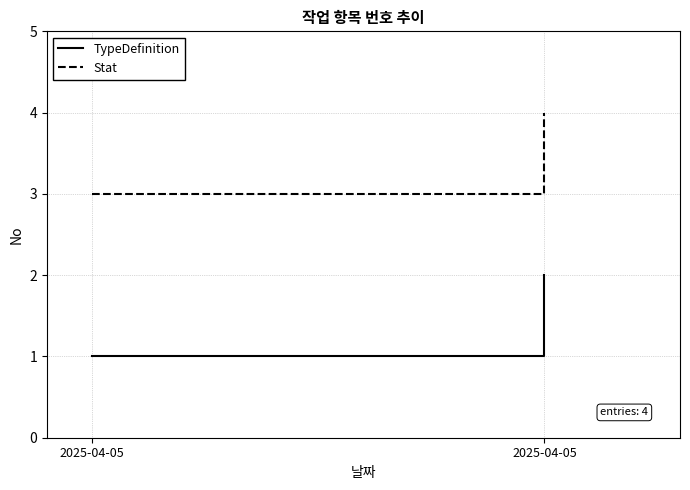

Is this an area chart (filled region under the line)?

No